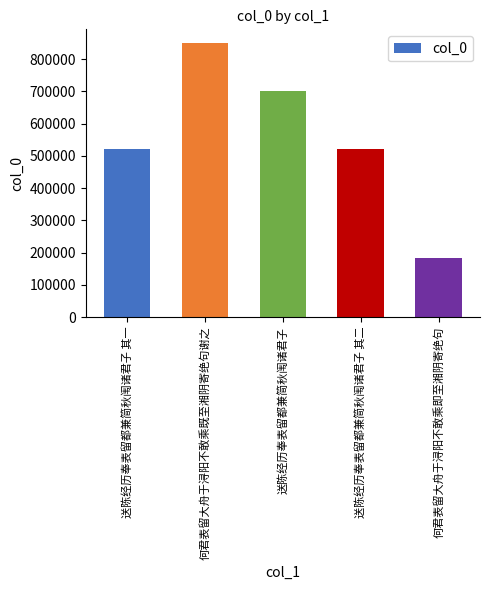

What is the change in value from 送陈经历奉表留都兼简秋闱诸君子 其一 to 何君表留大舟于浔阳不敢乘即至湘阴寄绝句?

-338488